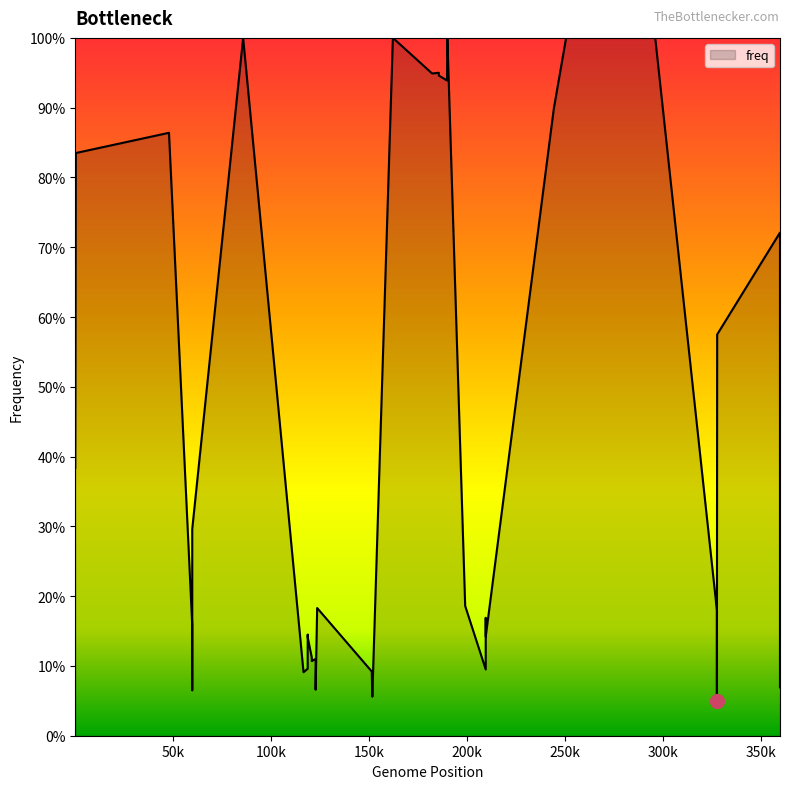

Rank the categories by value from highest to lowest.

7, 19, 24, 31, 33, 21, 20, 22, 23, 30, 2, 32, 37, 36, 0, 1, 6, 25, 16, 34, 28, 3, 10, 29, 11, 12, 14, 27, 13, 5, 9, 26, 17, 8, 39, 38, 15, 4, 18, 35